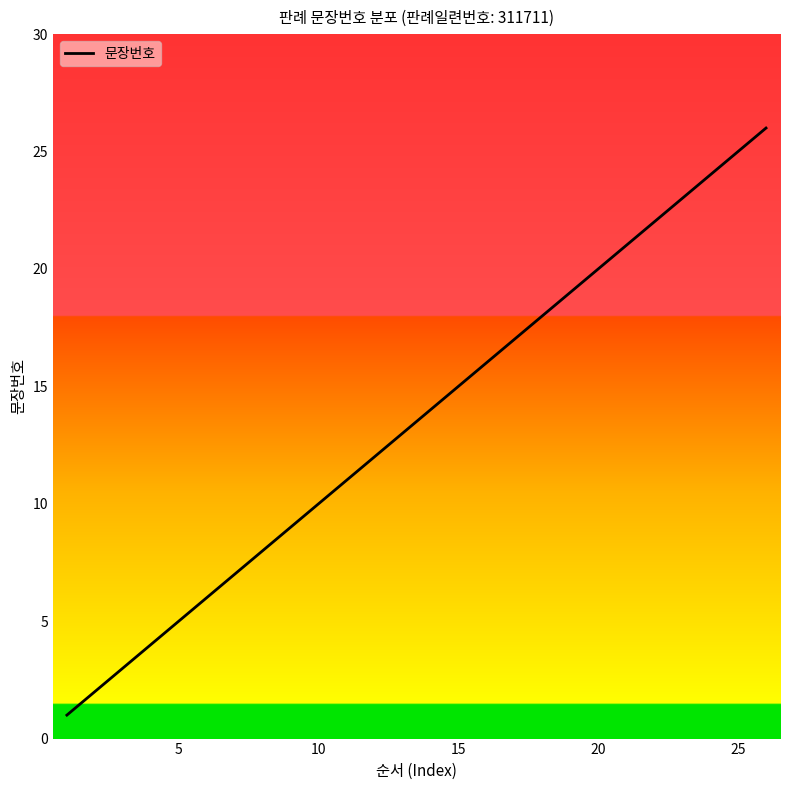

What is the difference between the maximum and minimum values?

25